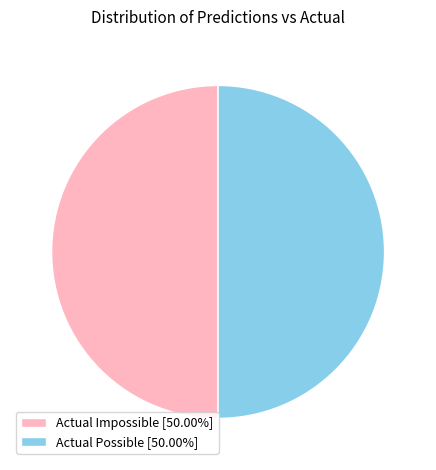

What is the ratio of the value at Actual Impossible [50.00%] to the value at Actual Possible [50.00%]?

1.0